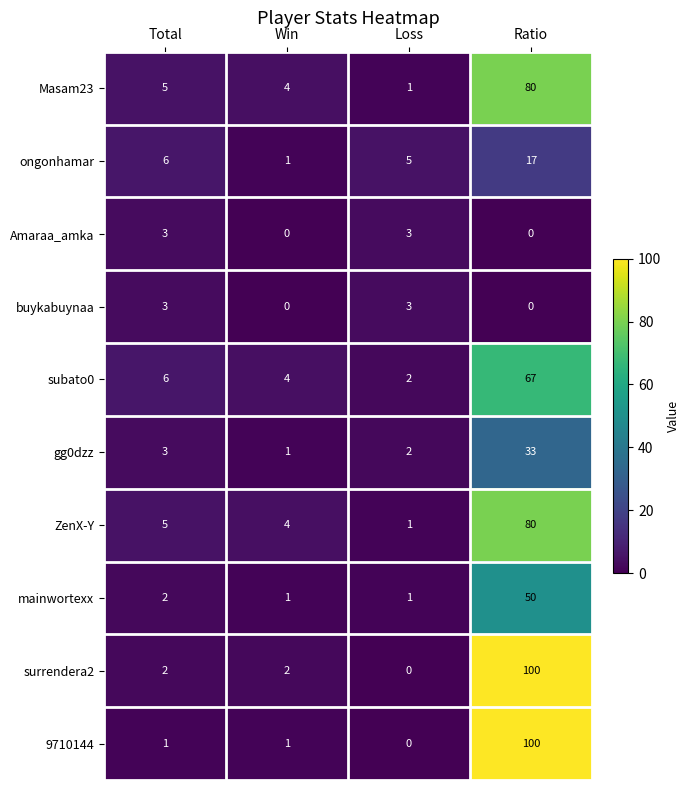

What is the difference between the maximum and second lowest values in the gg0dzz series?

31